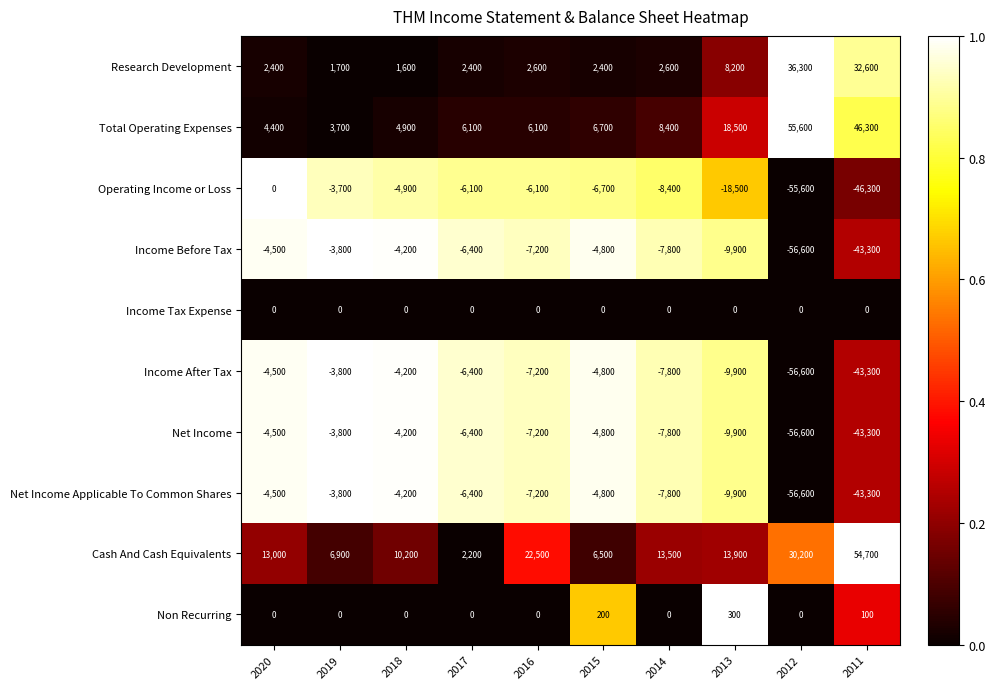

What is the difference between the second highest and second lowest values in the Operating Income or Loss series?

42600